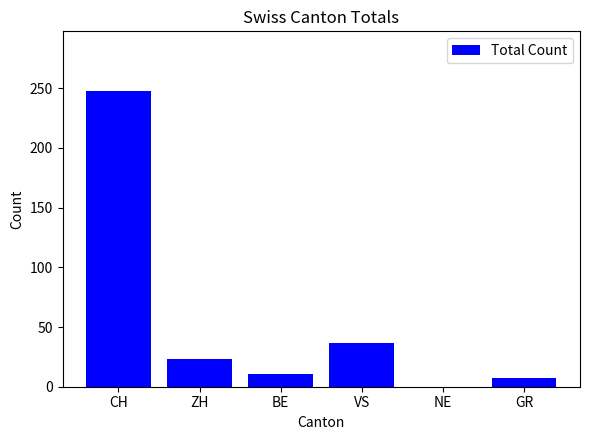

What is the change in value from CH to GR?

-241